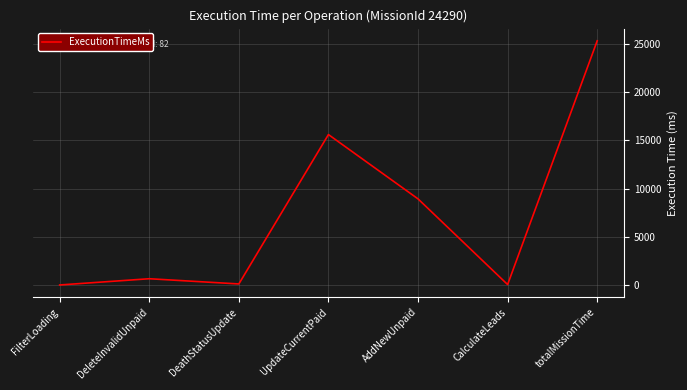

What is the average value?

7238